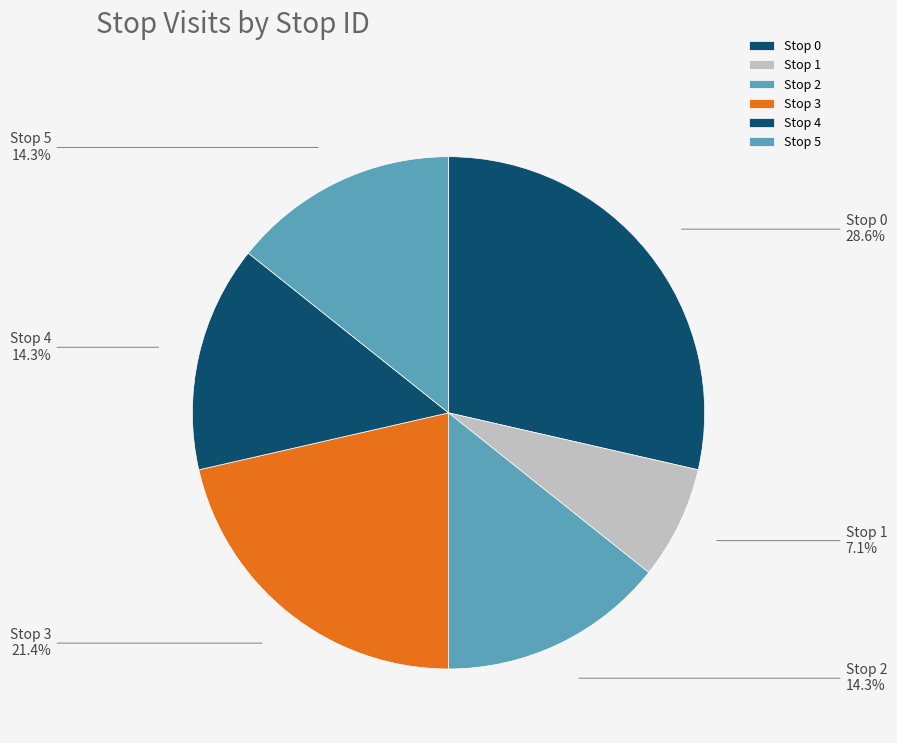

Is there any slice that represents more than half of the pie?

No